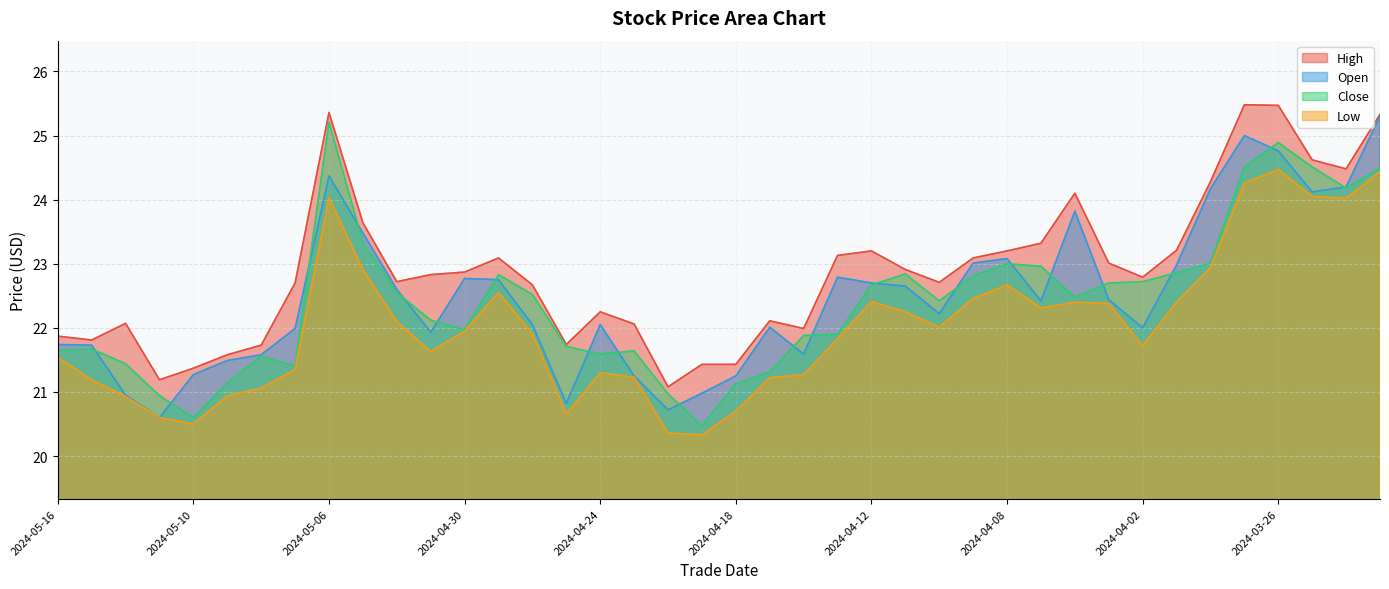

What is the value of the Open point at the 31st from the left?

23.8